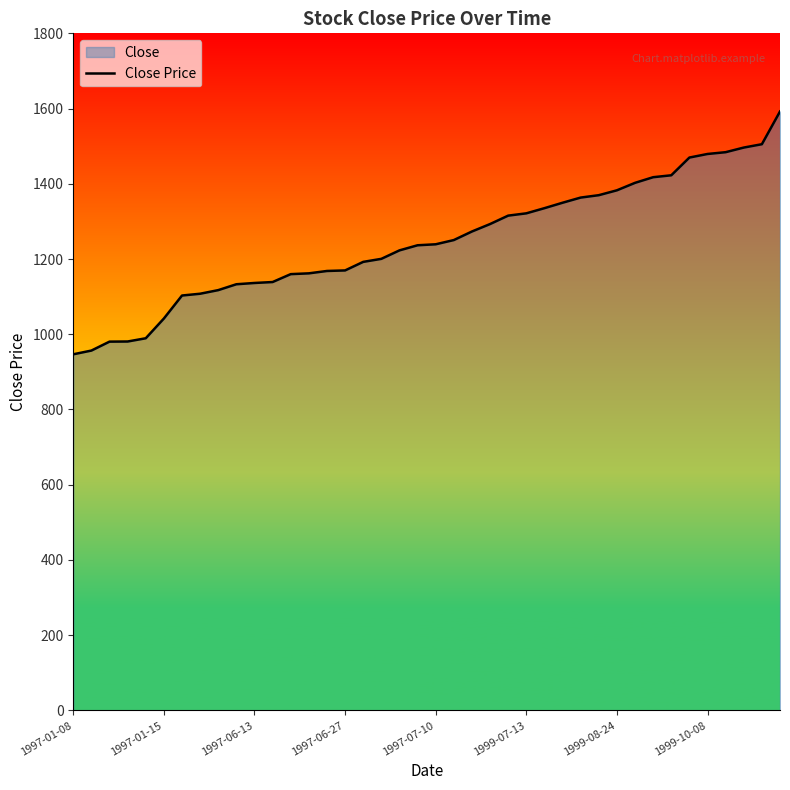

What is the maximum value shown in the chart?

1592.2